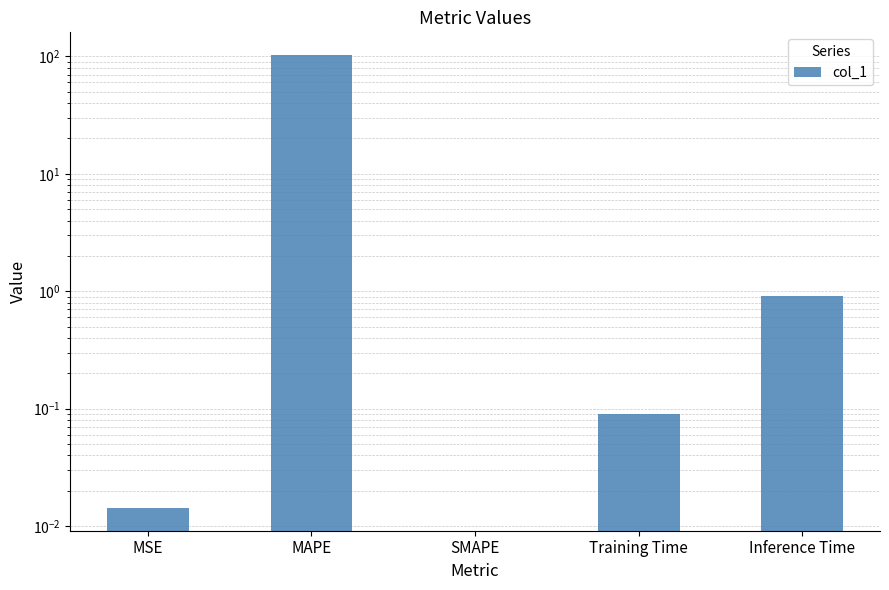

The value at Inference Time is 1.6. True or false?

False